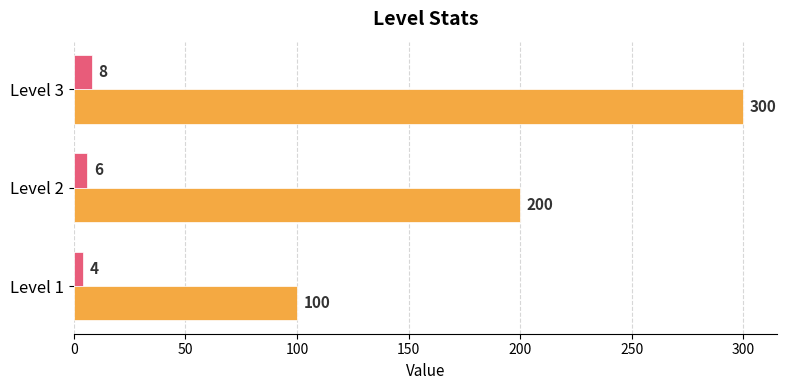

At which label is _count closest to 6?

Level 2